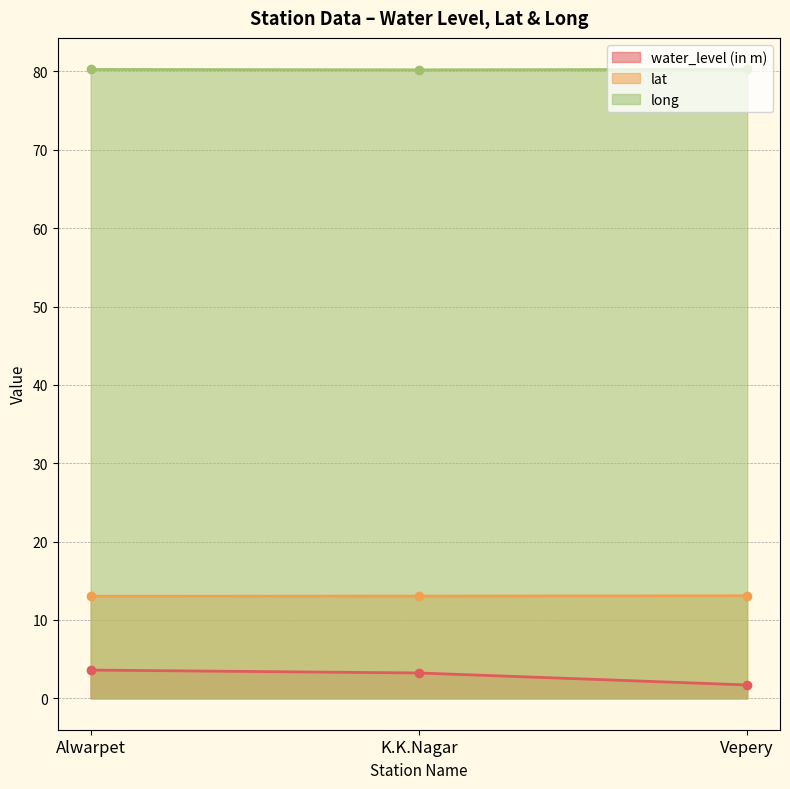

At which label is lat closest to 13?

Alwarpet